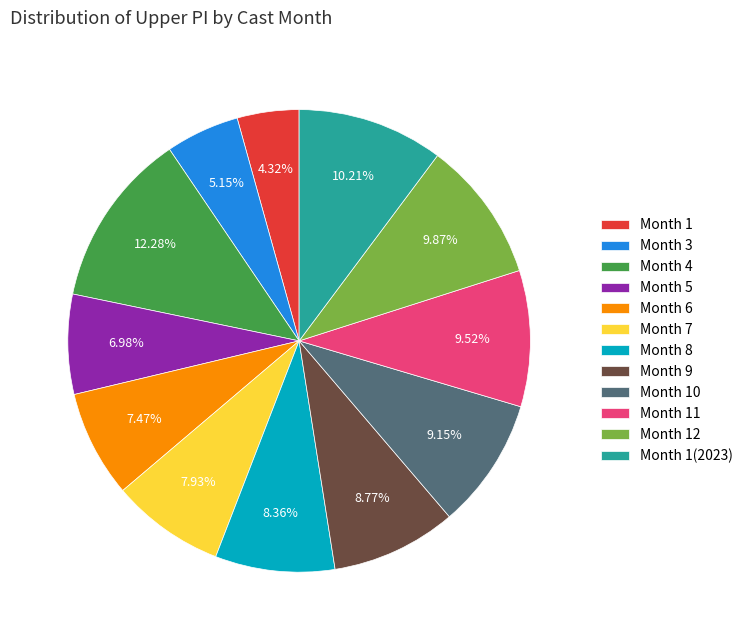

Do Month 8 and Month 1 together represent more than half of the pie?

No